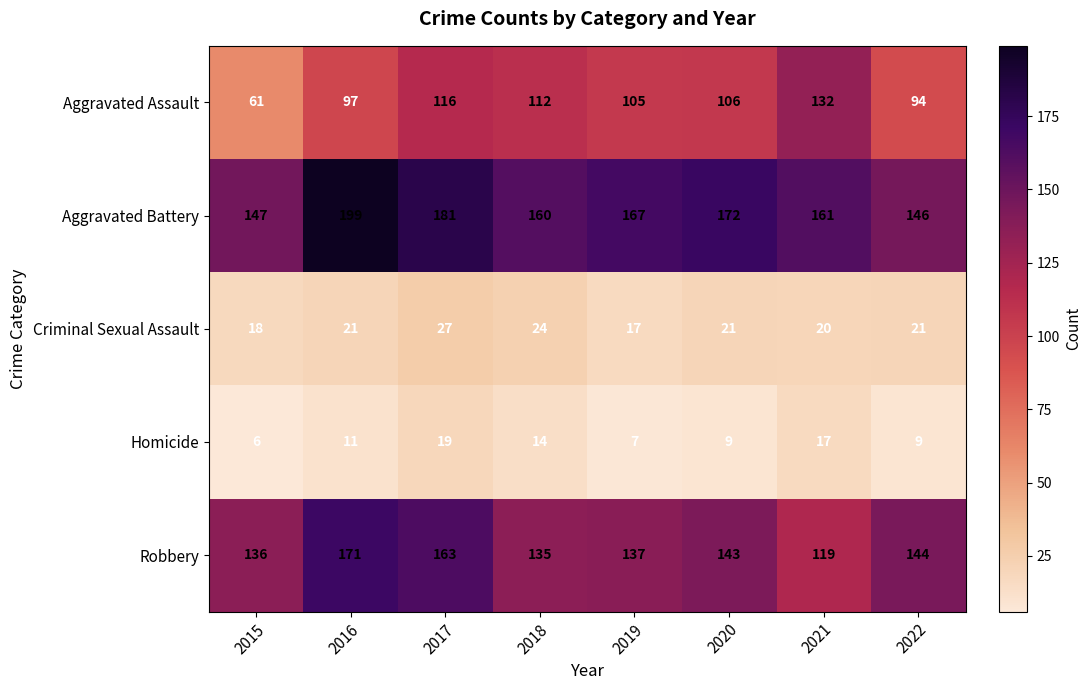

The value of Criminal Sexual Assault at 2016 is 21. True or false?

True